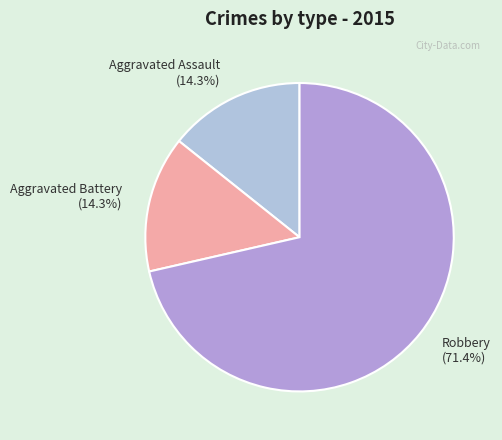

Does Robbery account for over 50% of the chart?

Yes